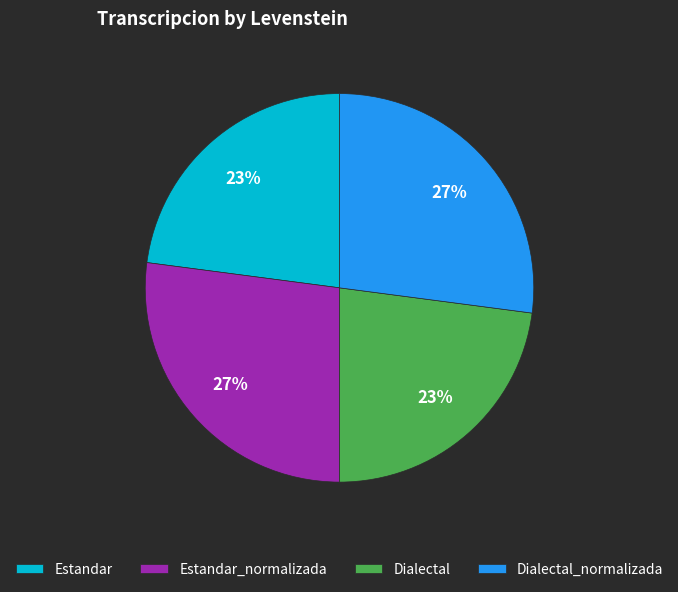

What percentage is the Dialectal_normalizada slice, to the nearest percent?

27%